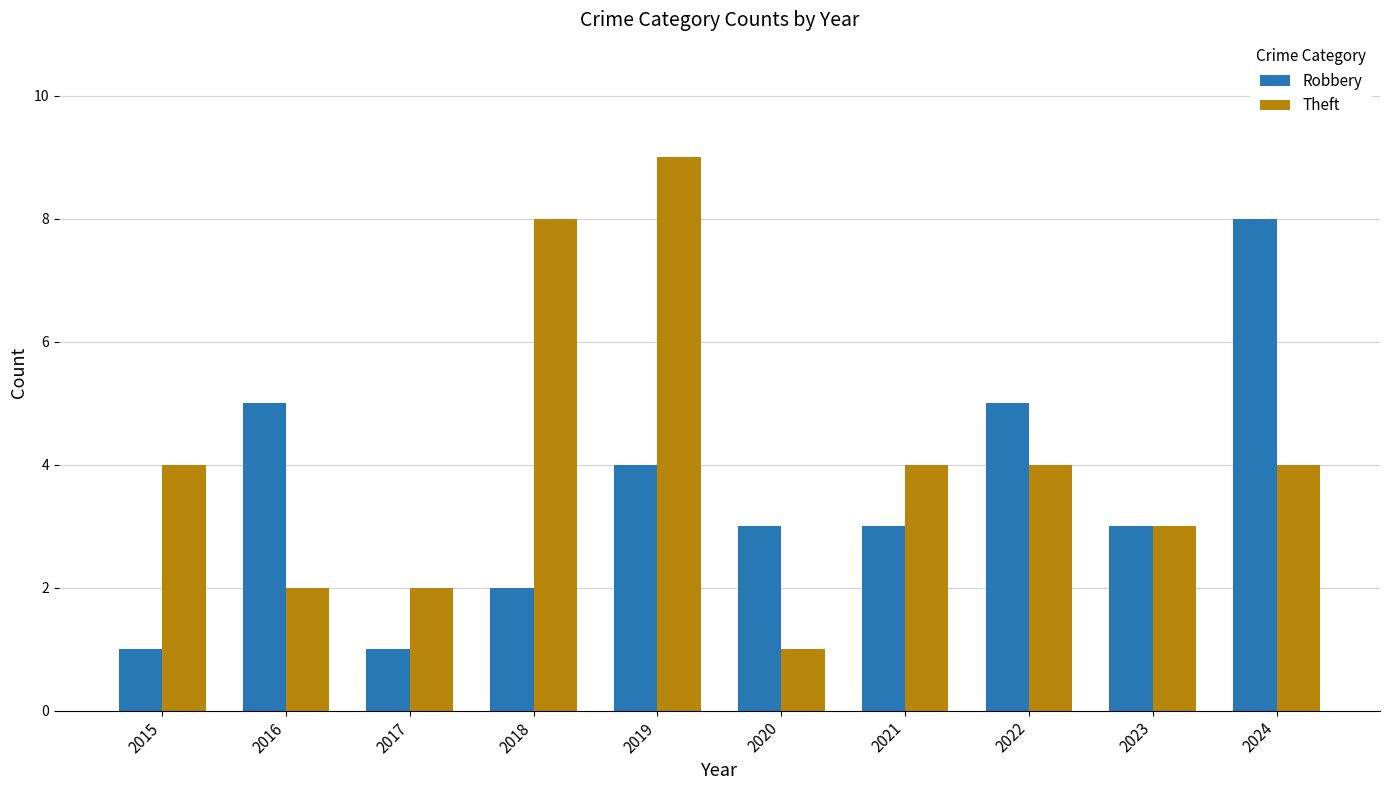

At which category is the sum across all series the highest?

2019